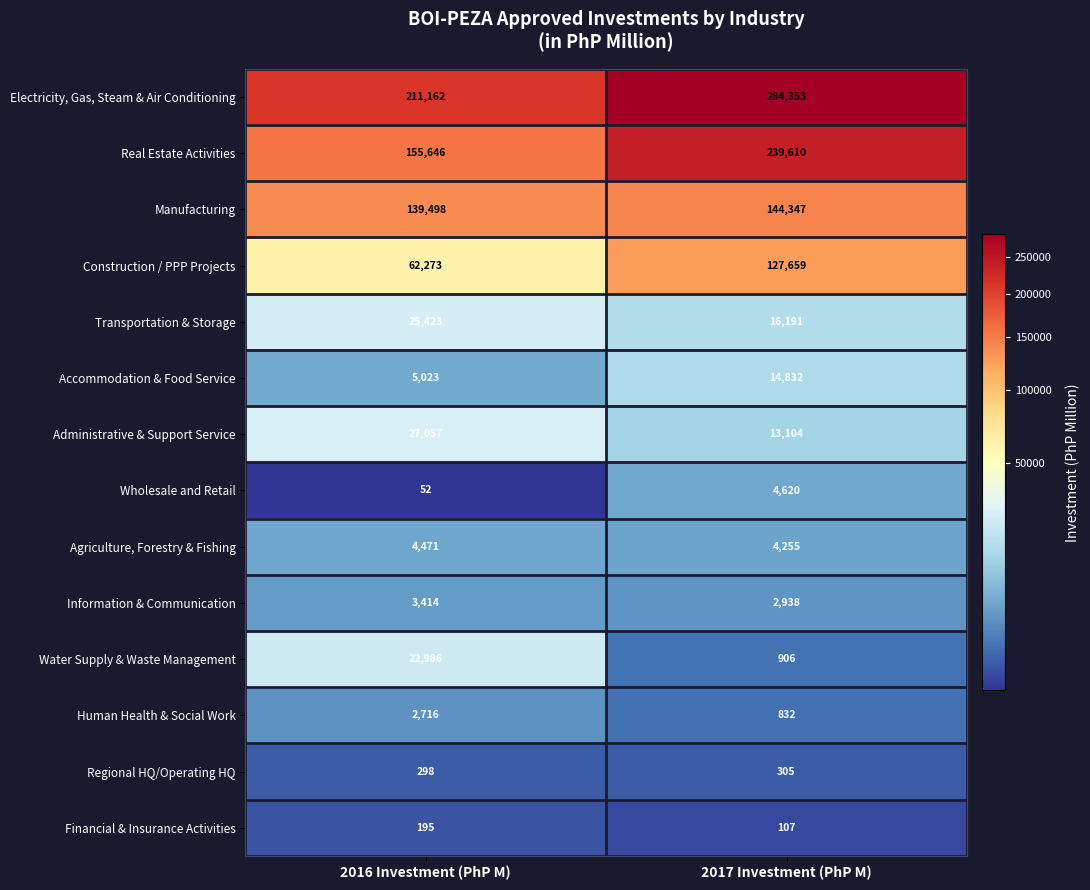

What is the maximum value shown in the chart?

284353